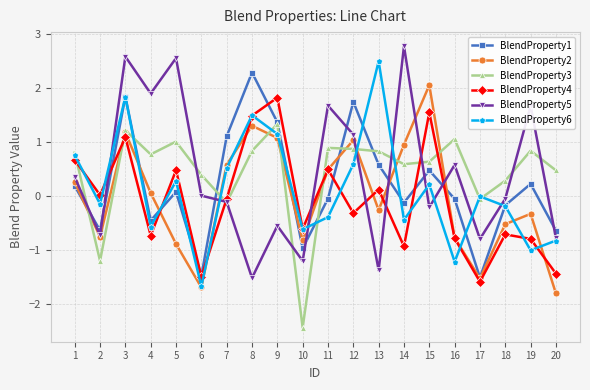

How many lines are shown in the chart?

6